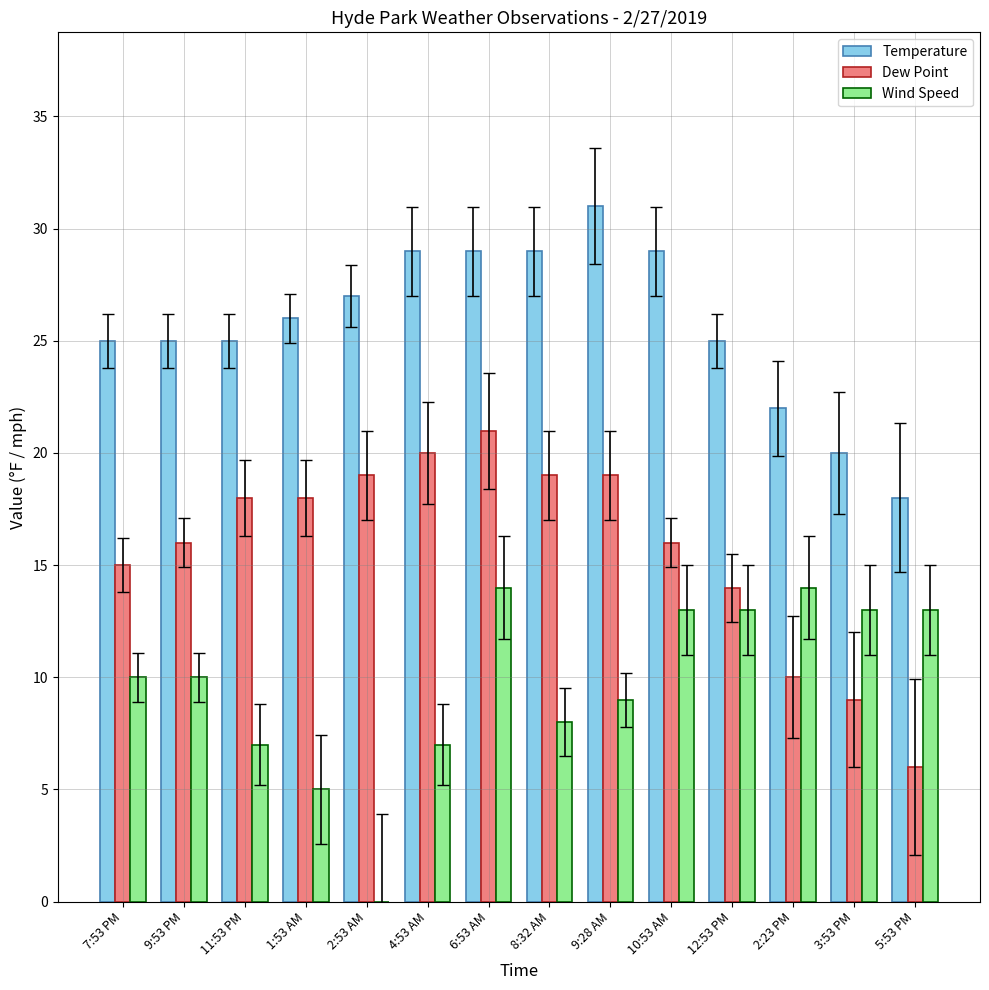

What is the maximum value for Wind Speed?

14